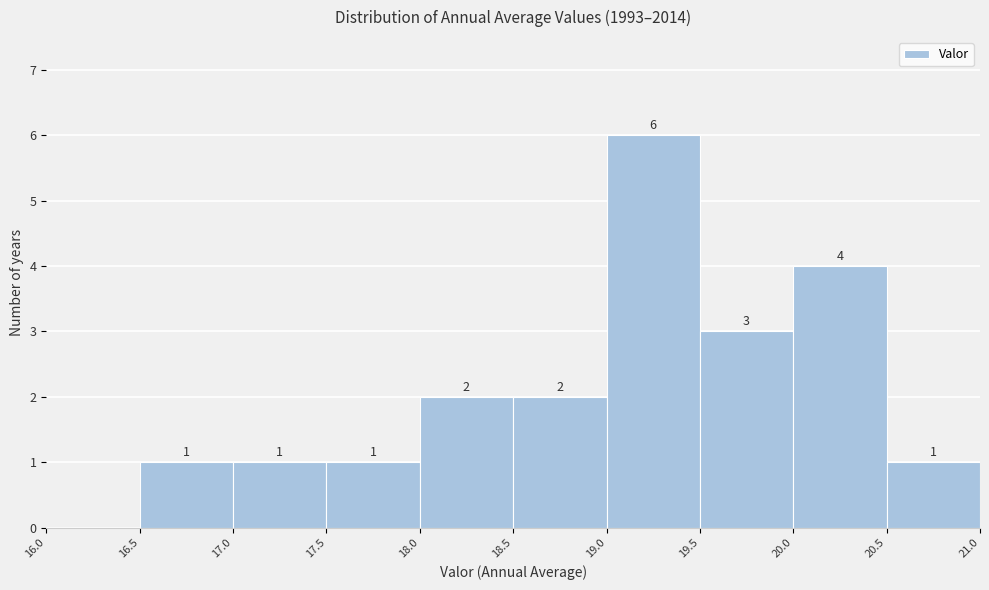

Which range on the x-axis has the tallest bar?

19.0 to 19.5